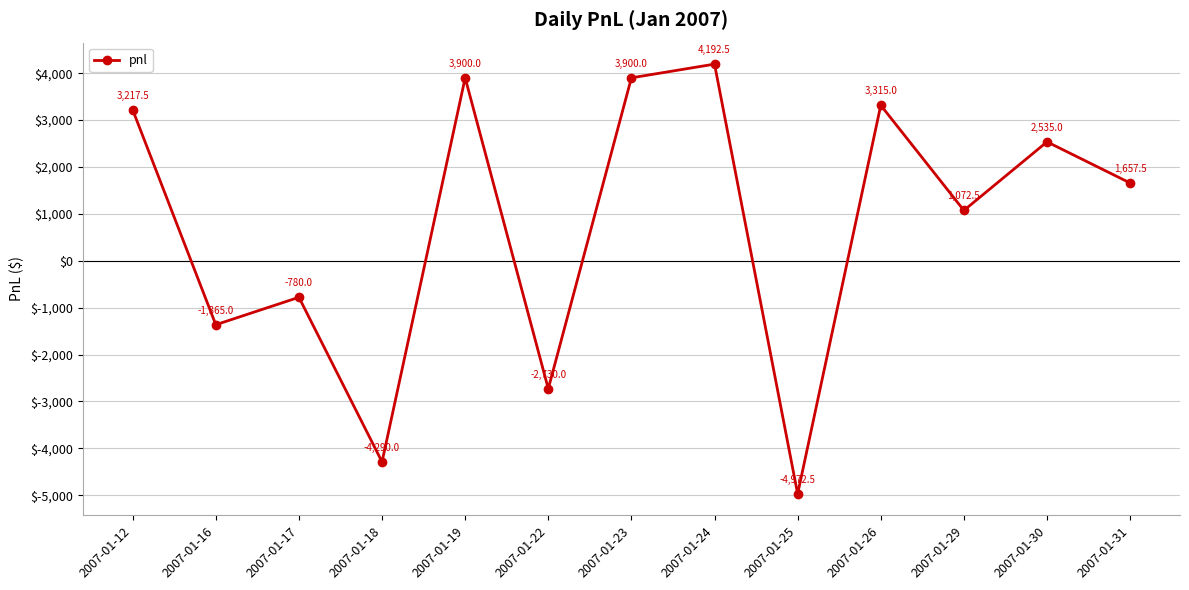

How many lines are shown in the chart?

1